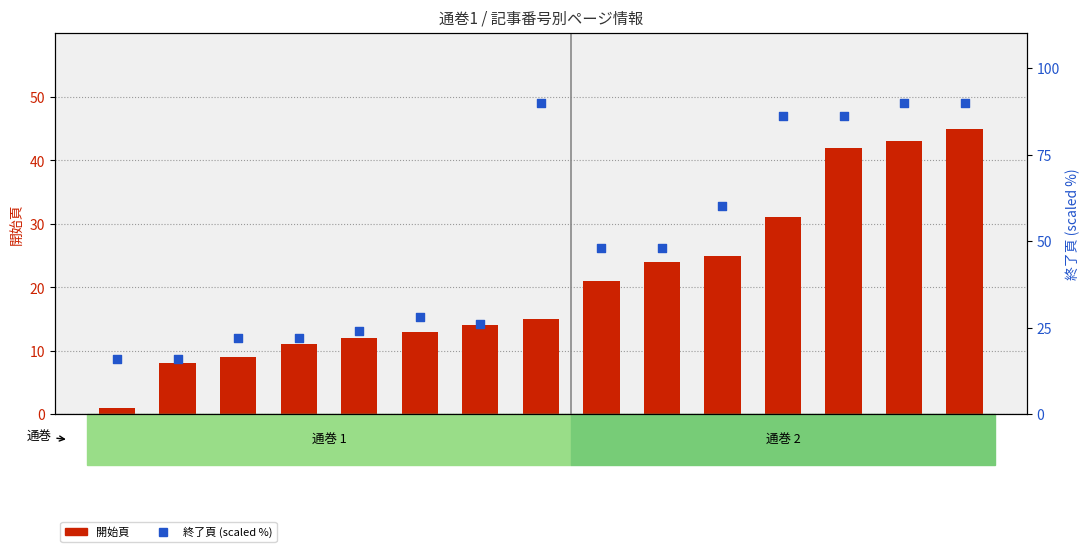

Which series contains the highest Y value?

終了頁 (scaled %)